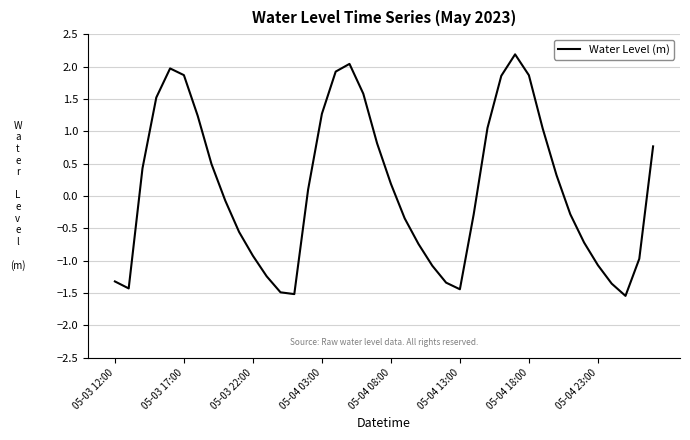

What is the difference between the maximum and minimum values?

3.7